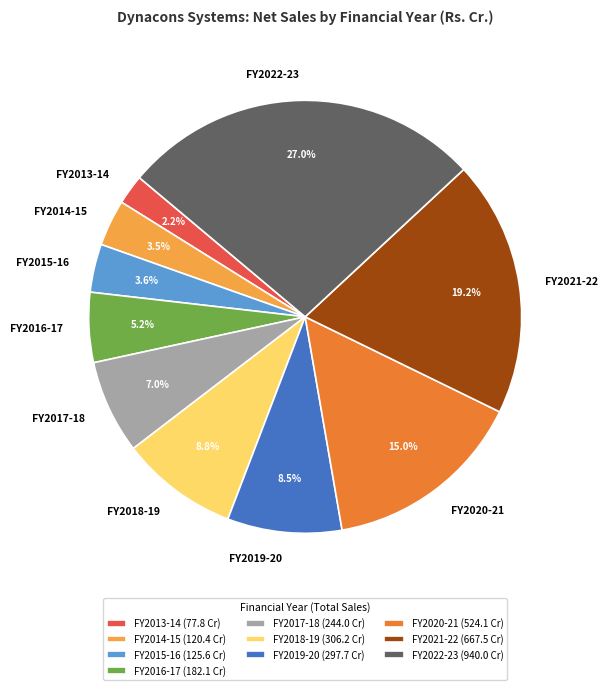

Which has a higher value, FY2021-22 or FY2013-14?

FY2021-22